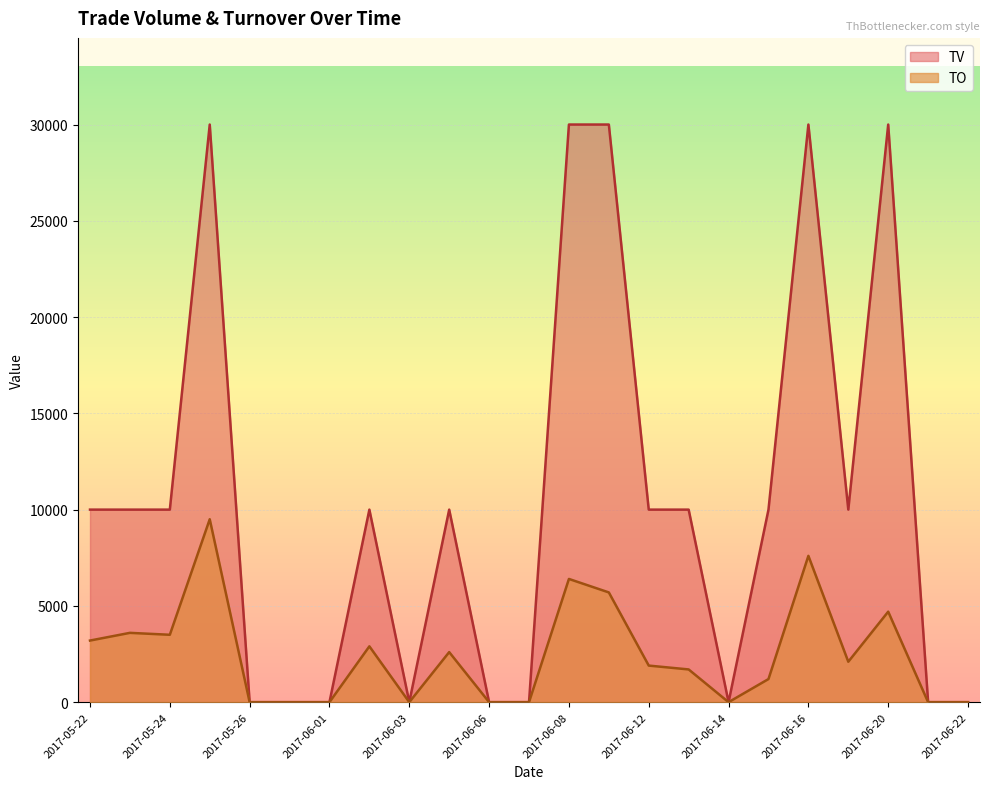

Rank the series by their maximum value, from highest to lowest.

TV, TO